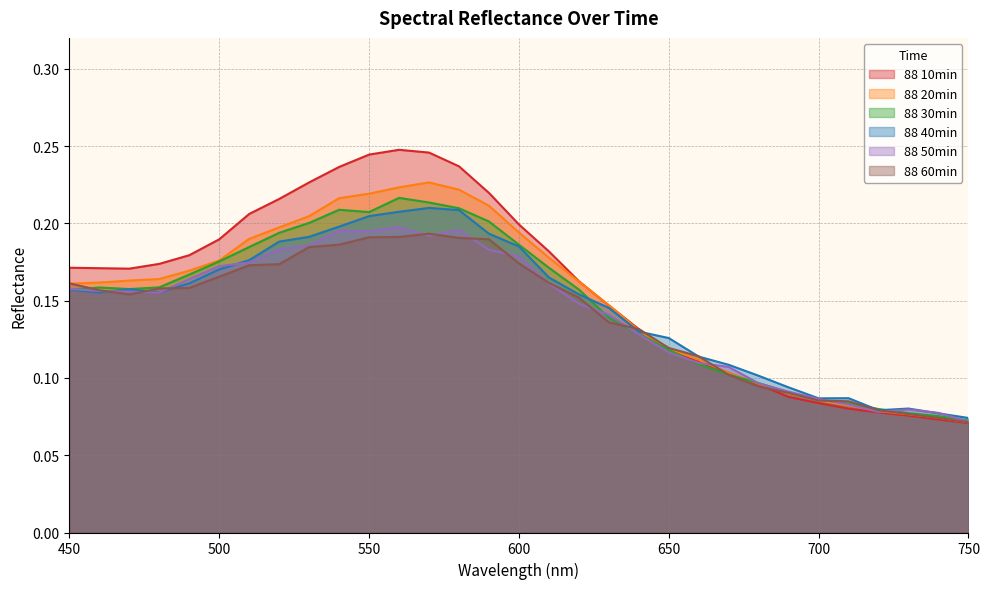

Reading left to right, list all the values displayed in this chart.

88 10min: 0.2	0.2	0.2	0.2	0.2	0.2	0.2	0.2	0.2	0.2	0.2	0.2	0.2	0.2	0.2	0.2	0.2	0.2	0.1	0.1	0.1	0.1	0.1	0.1	0.1	0.1	0.1	0.1	0.1	0.1	0.1
88 20min: 0.2	0.2	0.2	0.2	0.2	0.2	0.2	0.2	0.2	0.2	0.2	0.2	0.2	0.2	0.2	0.2	0.2	0.2	0.1	0.1	0.1	0.1	0.1	0.1	0.1	0.1	0.1	0.1	0.1	0.1	0.1
88 30min: 0.2	0.2	0.2	0.2	0.2	0.2	0.2	0.2	0.2	0.2	0.2	0.2	0.2	0.2	0.2	0.2	0.2	0.2	0.1	0.1	0.1	0.1	0.1	0.1	0.1	0.1	0.1	0.1	0.1	0.1	0.1
88 40min: 0.2	0.2	0.2	0.2	0.2	0.2	0.2	0.2	0.2	0.2	0.2	0.2	0.2	0.2	0.2	0.2	0.2	0.2	0.1	0.1	0.1	0.1	0.1	0.1	0.1	0.1	0.1	0.1	0.1	0.1	0.1
88 50min: 0.2	0.2	0.2	0.2	0.2	0.2	0.2	0.2	0.2	0.2	0.2	0.2	0.2	0.2	0.2	0.2	0.2	0.1	0.1	0.1	0.1	0.1	0.1	0.1	0.1	0.1	0.1	0.1	0.1	0.1	0.1
88 60min: 0.2	0.2	0.2	0.2	0.2	0.2	0.2	0.2	0.2	0.2	0.2	0.2	0.2	0.2	0.2	0.2	0.2	0.2	0.1	0.1	0.1	0.1	0.1	0.1	0.1	0.1	0.1	0.1	0.1	0.1	0.1